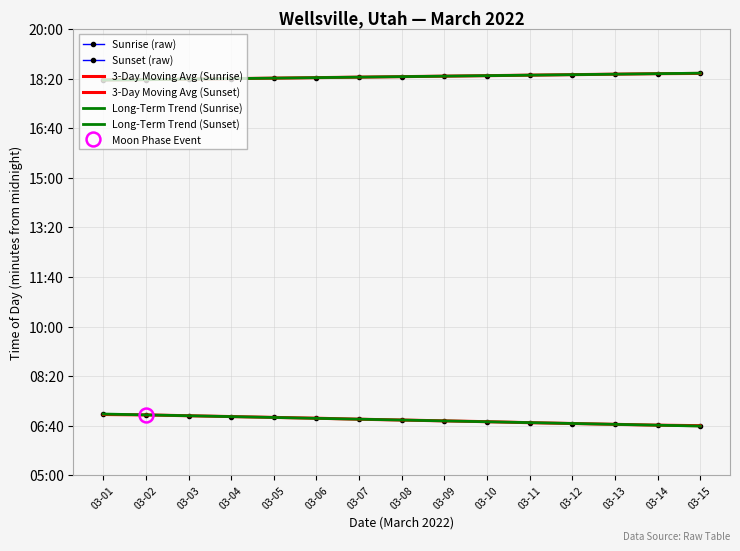

What is the value of the Sunset (raw) point at the 13th from the left?

1109.0